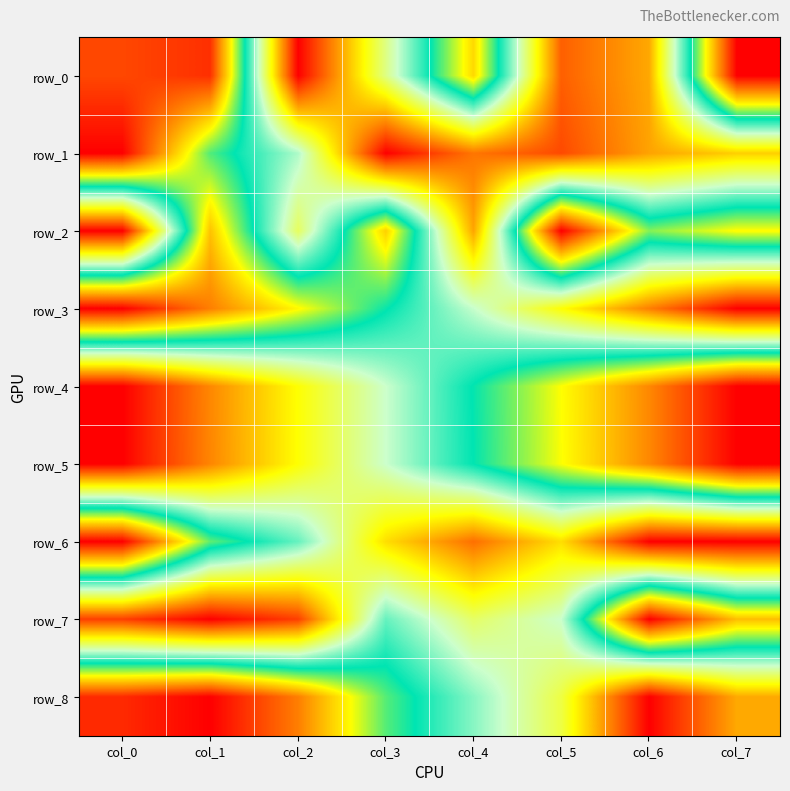

Which series has the widest spread of values?

row_0